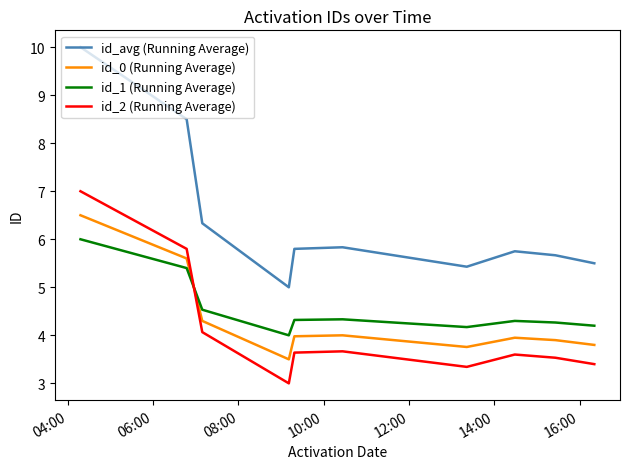

What is the highest value of the id_0 (Running Average) series?

6.5